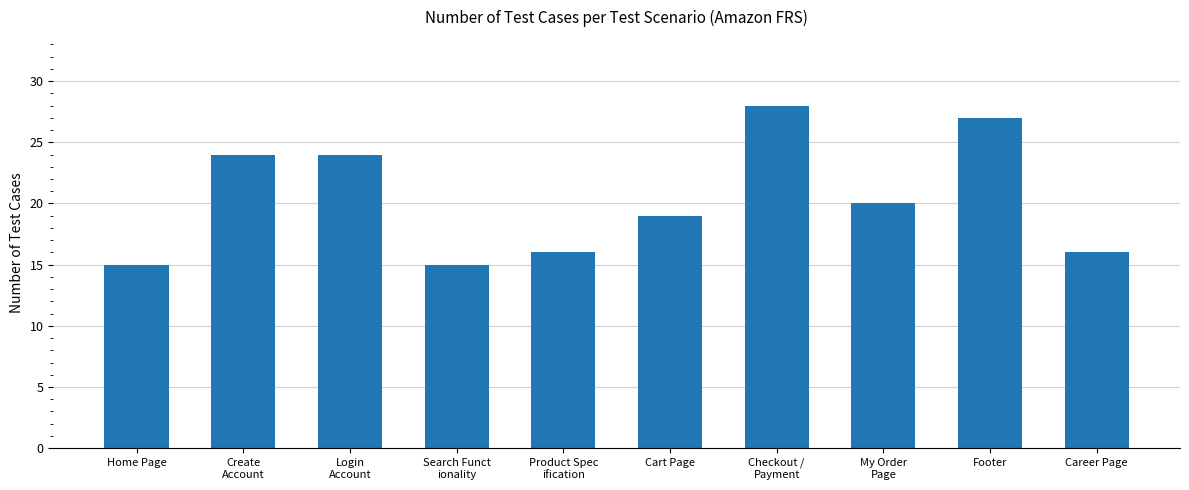

What is the ratio of the value at Login
Account to the value at Create
Account?

1.0